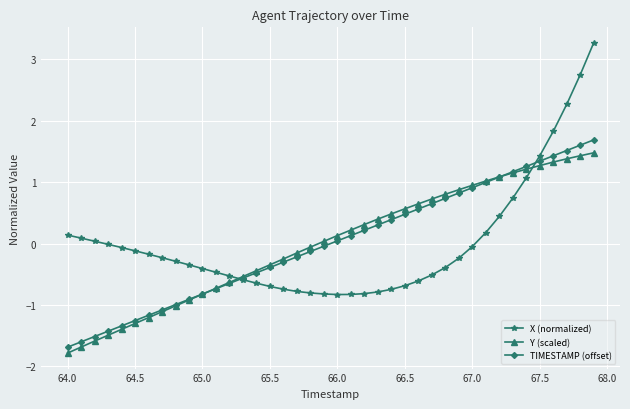

What is the value of the TIMESTAMP (offset) point at the 39th from the left?

1.6